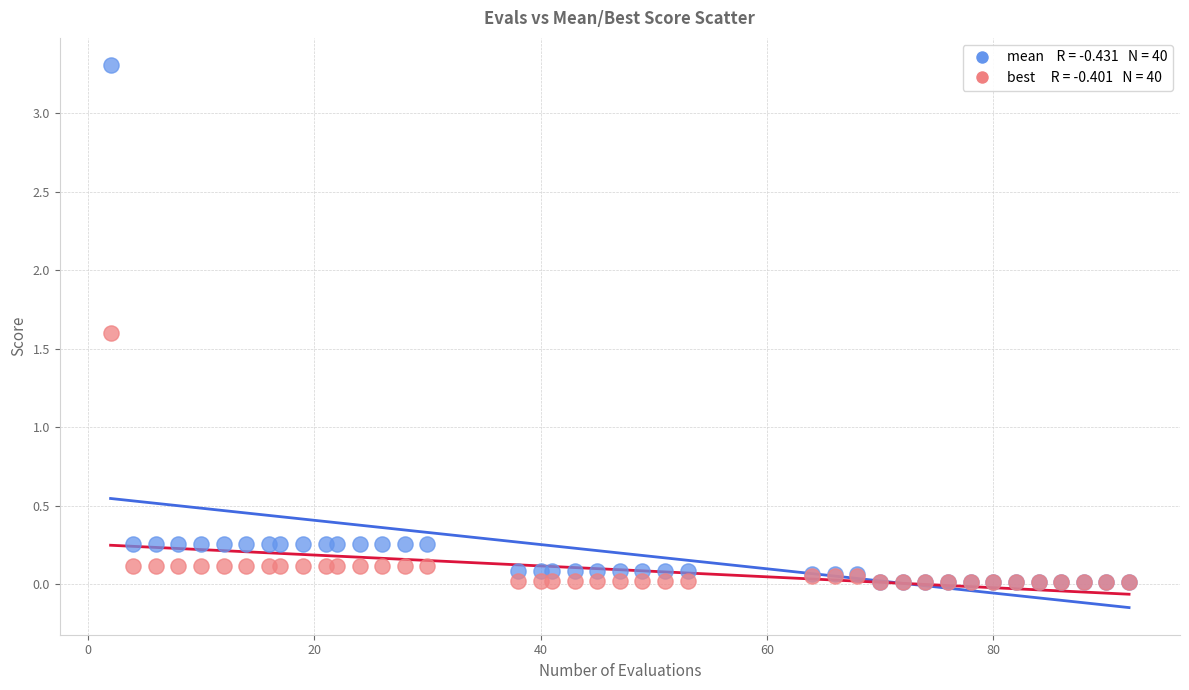

Across all series, what Y value is closest to 1?

1.6